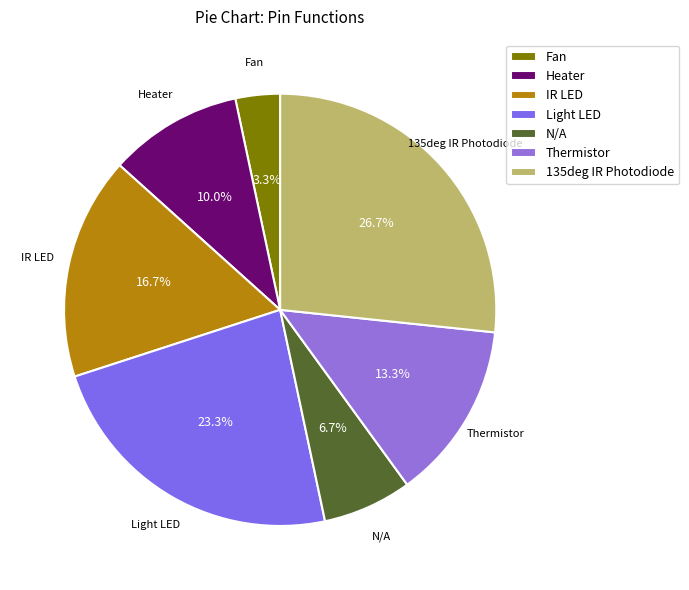

Is there any slice that represents more than half of the pie?

No